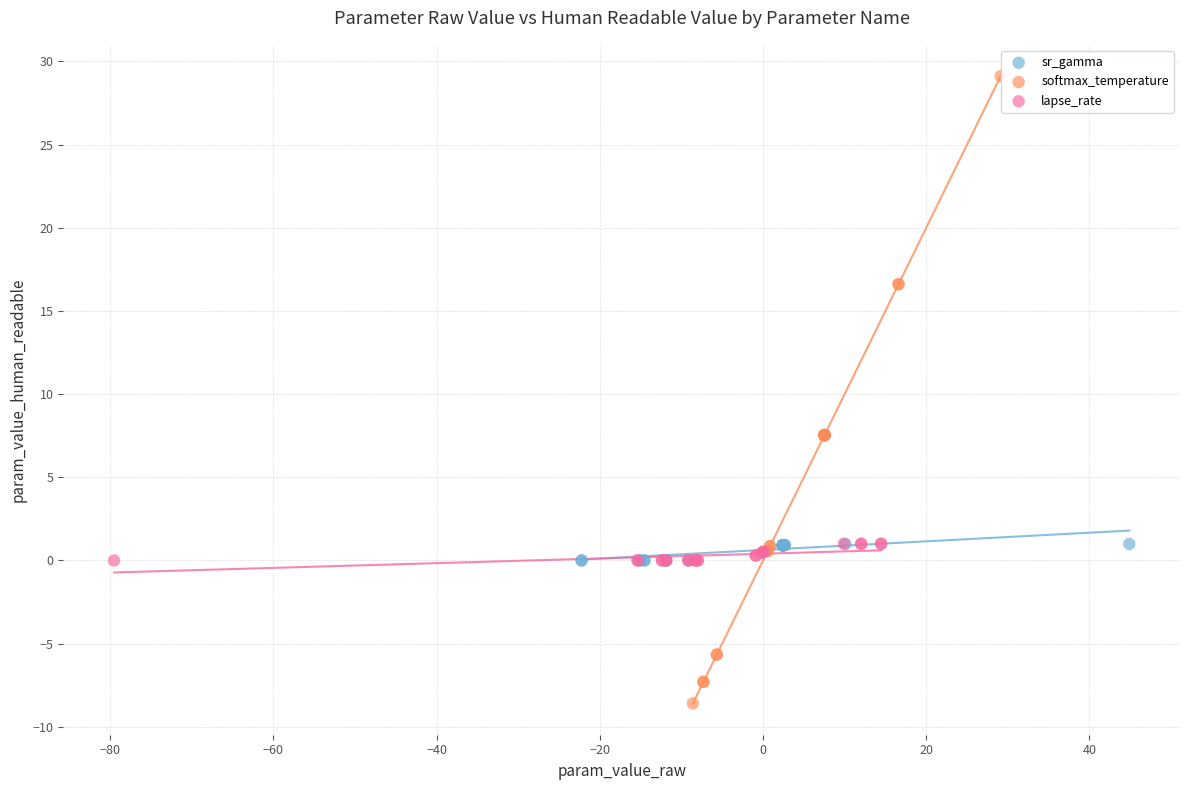

Which series contains the highest Y value?

softmax_temperature